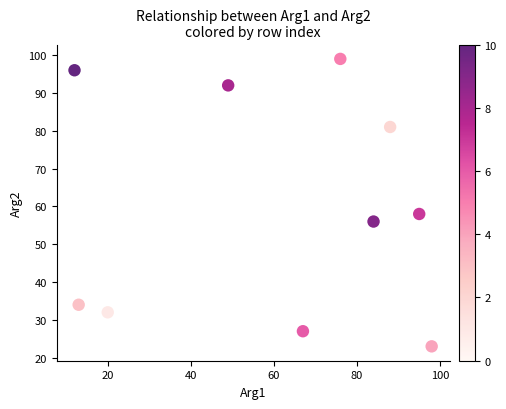

What Y value in the scatter plot is closest to 61?

58